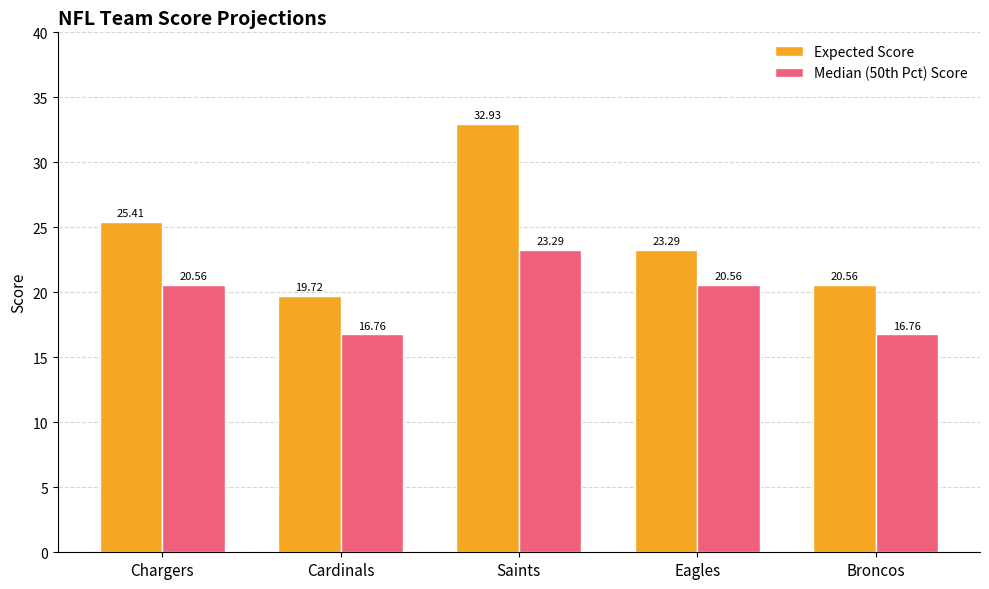

Which category has the highest value in the Expected Score series?

Saints